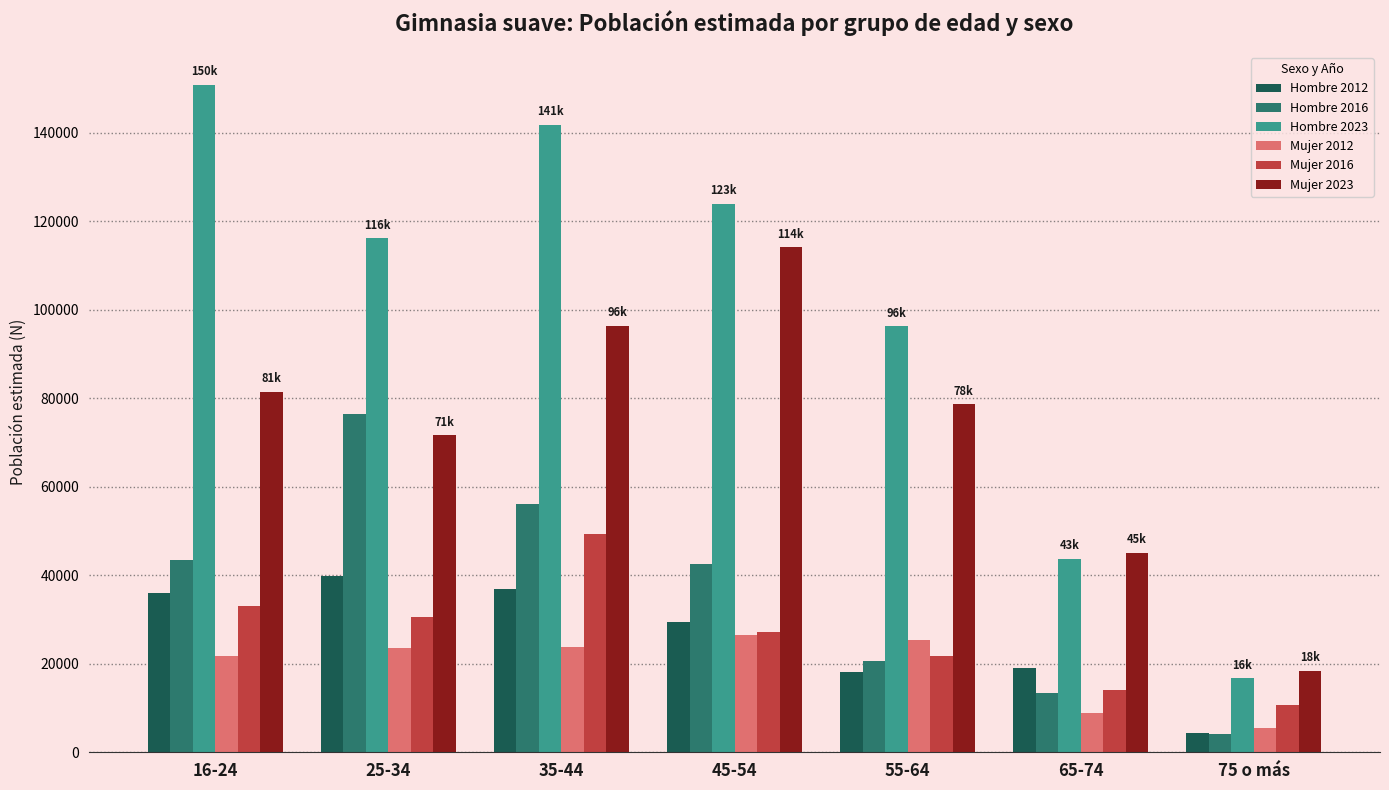

What is the maximum value shown in the chart?

150727